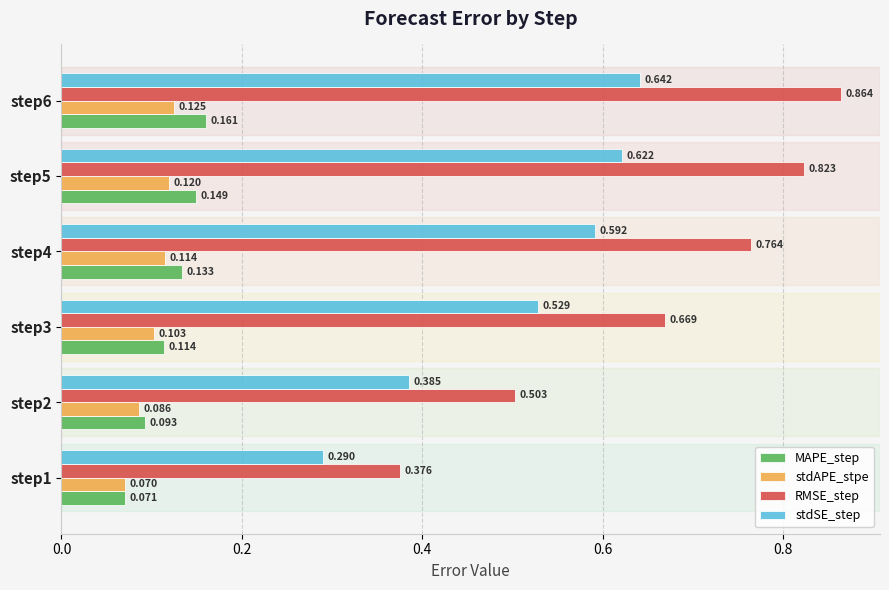

At how many categories does at least one series exceed 0?

6